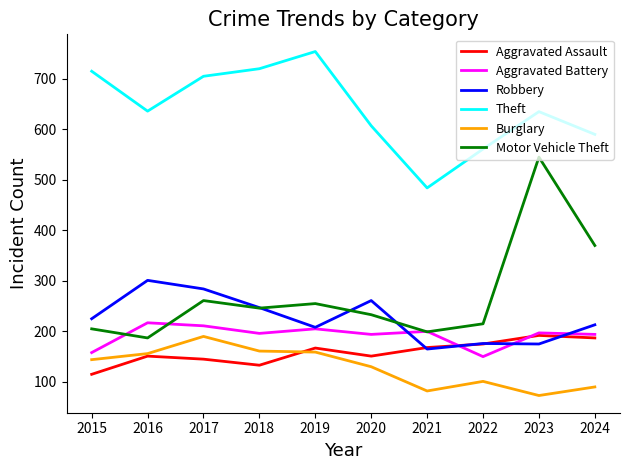

What is the spread (max minus min) of values at 2020?

477